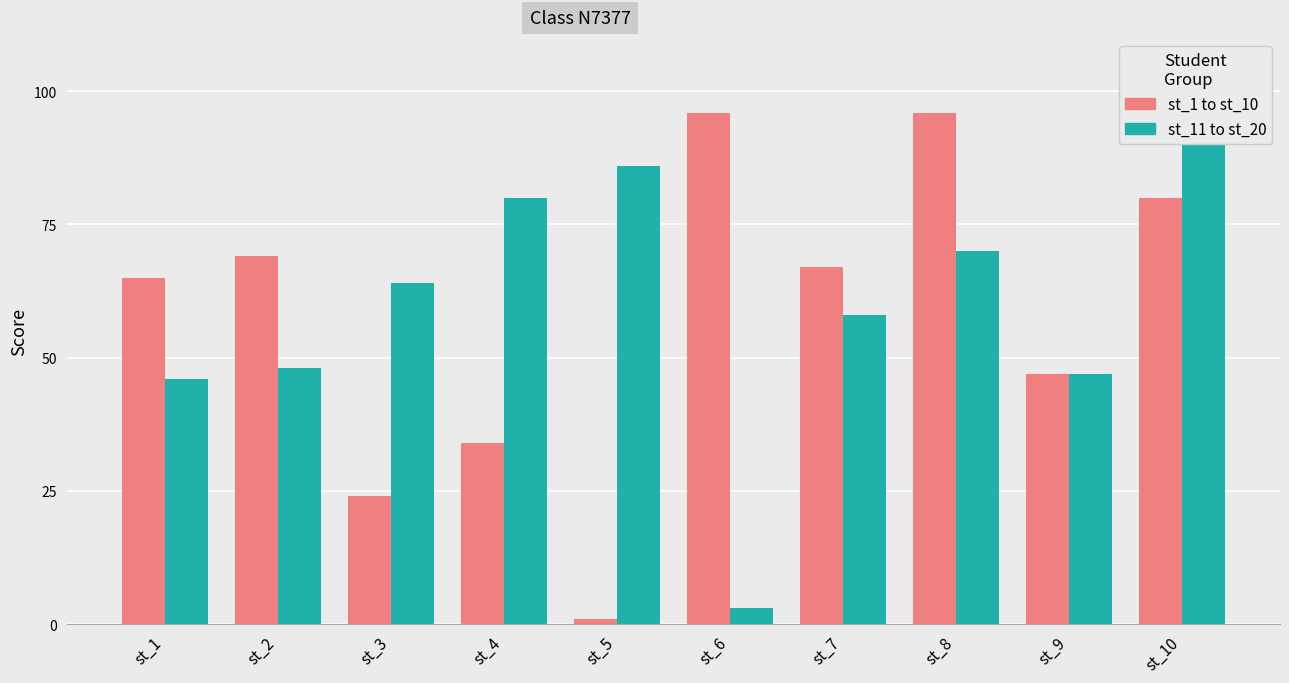

What is the difference between the maximum and minimum values in the st_1 to st_10 series?

95